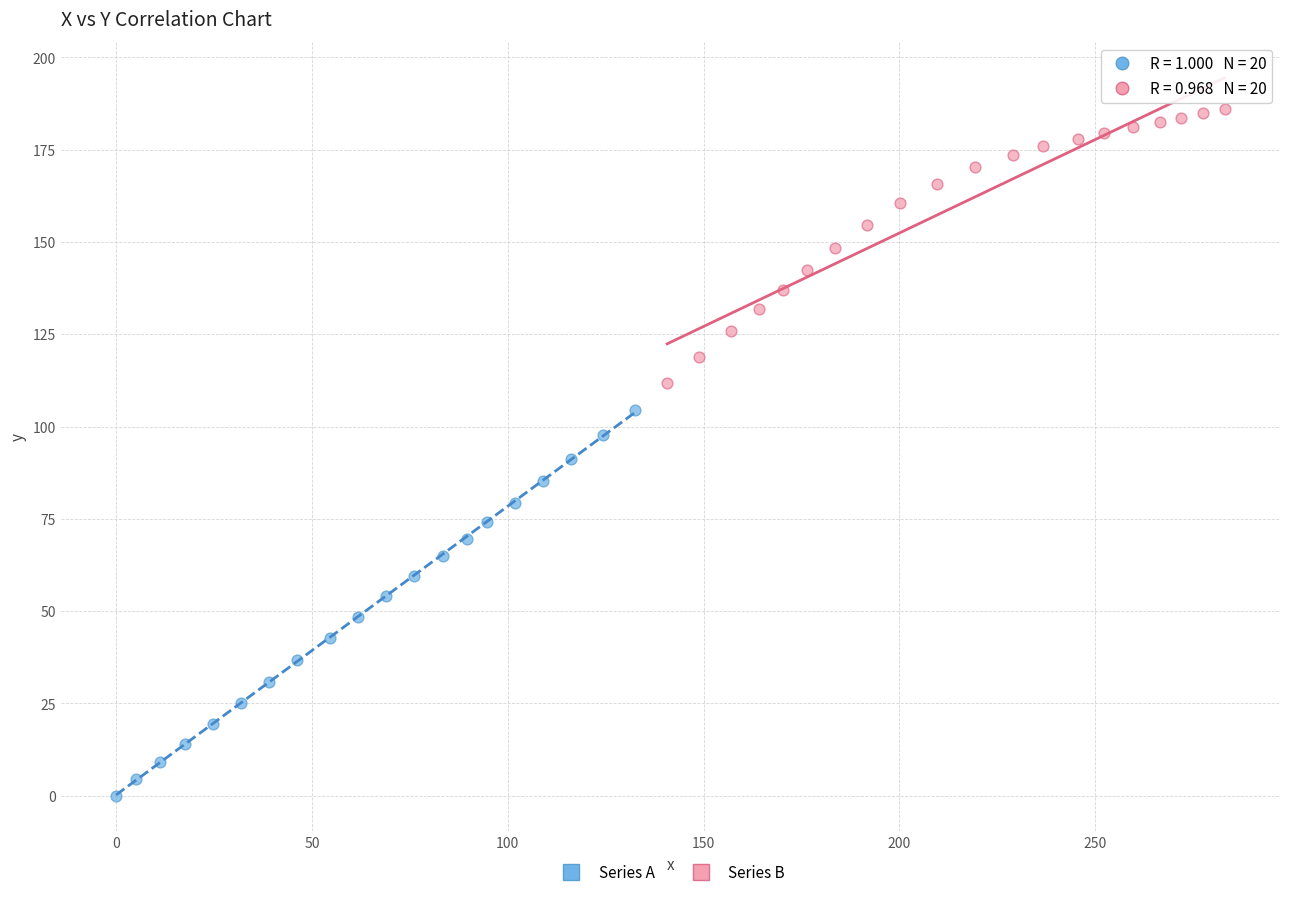

Which series has the widest spread of Y values?

Series A